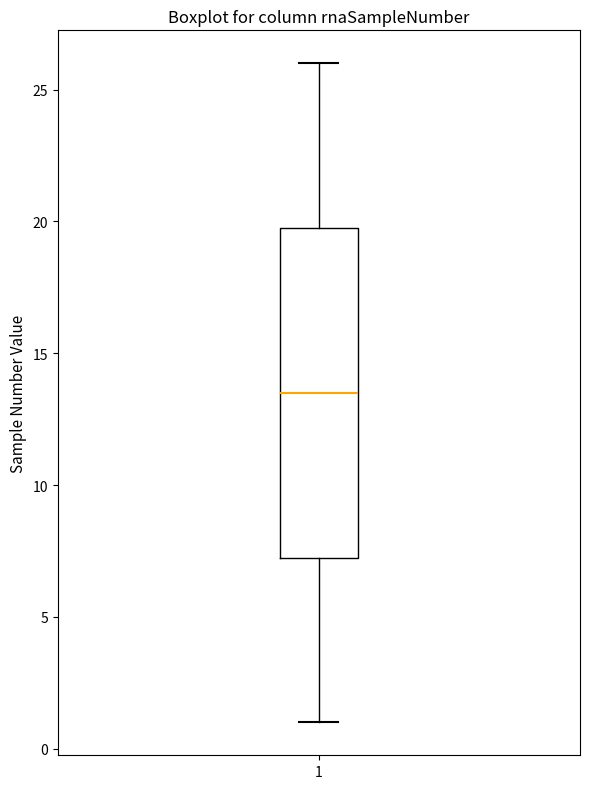

Read this box plot against the y-axis: the position of the median line, the range covered by the box, and the ends of both whiskers. The values are not printed on the chart, so give them approximately, as read against the axis.

median 13.5, box 7.5 to 20.0, whiskers 1.0 to 26.0